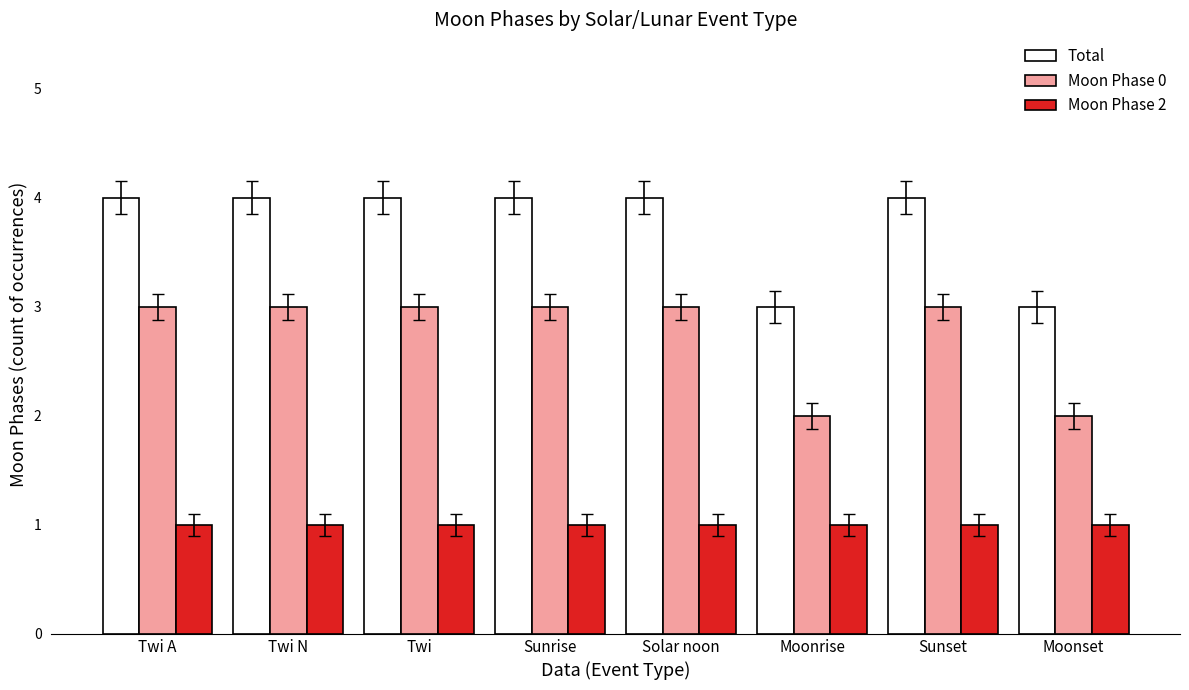

What are all the series names shown in the legend?

Total, Moon Phase 0, Moon Phase 2